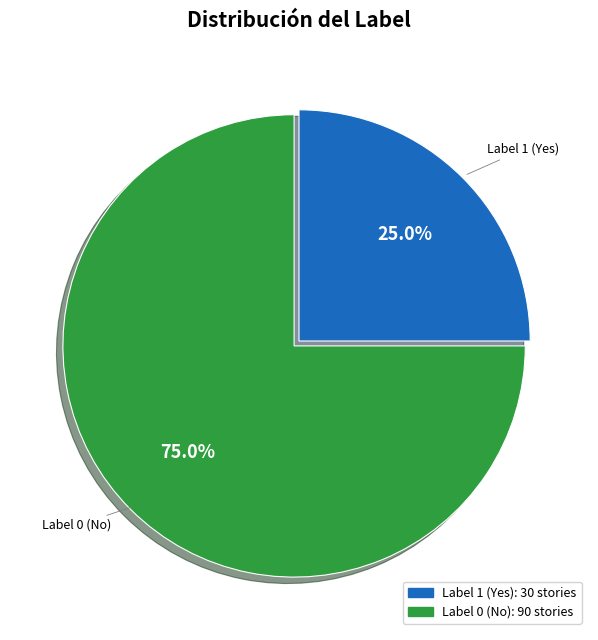

What is the smallest slice in the pie chart?

Label 1 (Yes)